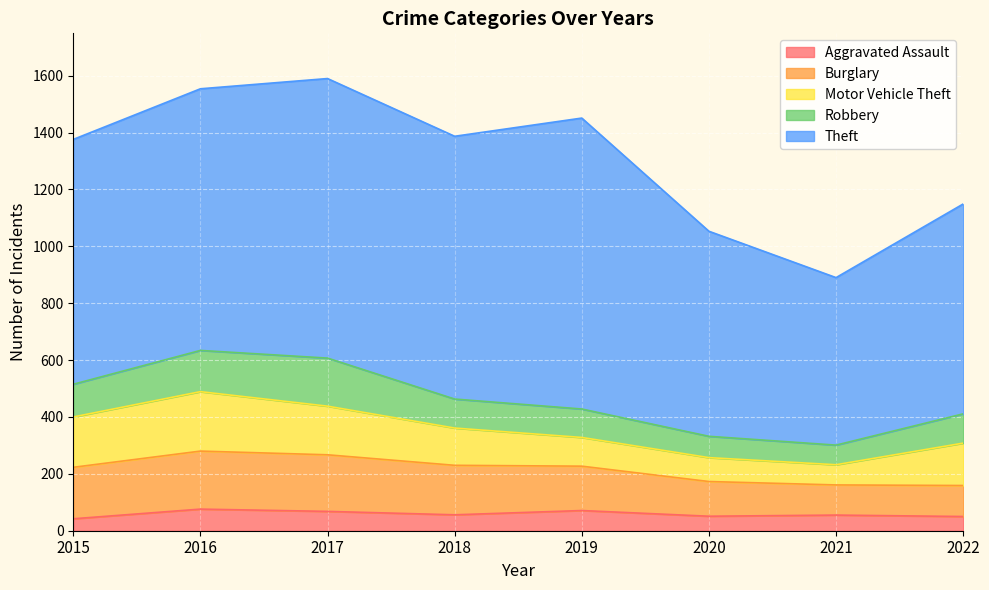

Which category has the highest value in the Burglary series?

2016